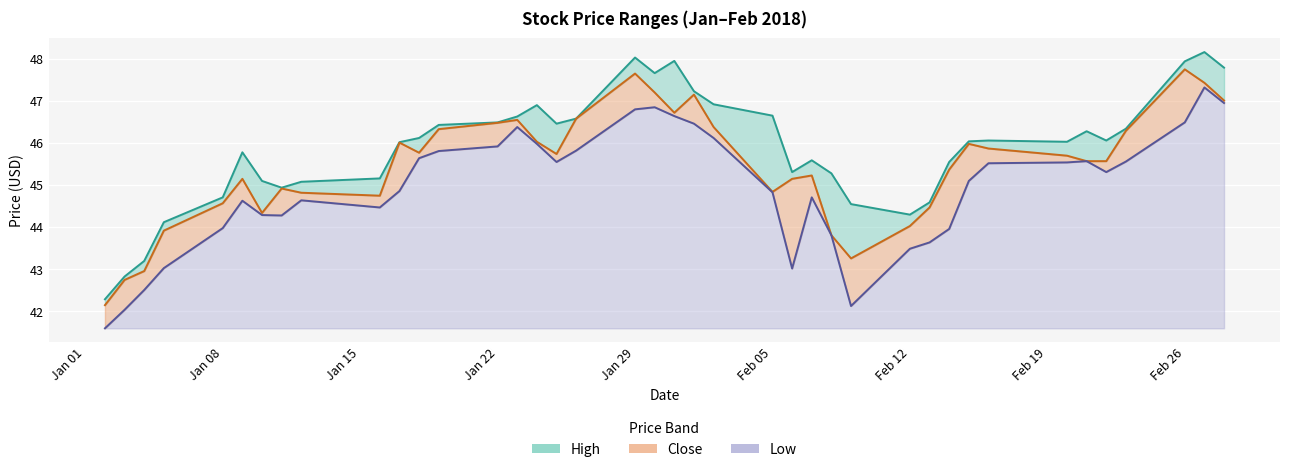

What is the highest value of the Low series?

5.7